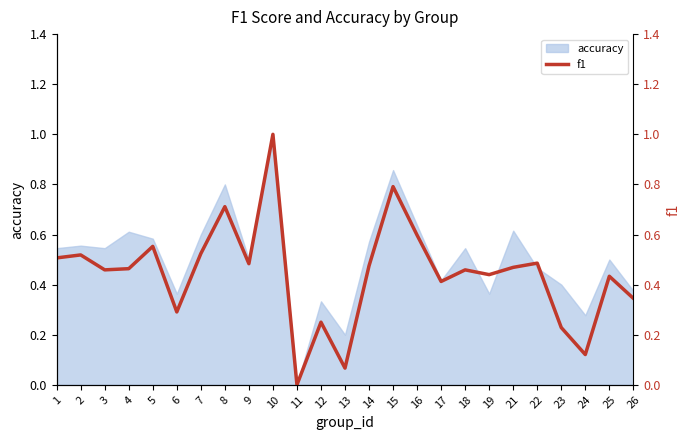

True or false: accuracy has a value of 0.8 at 1.

False